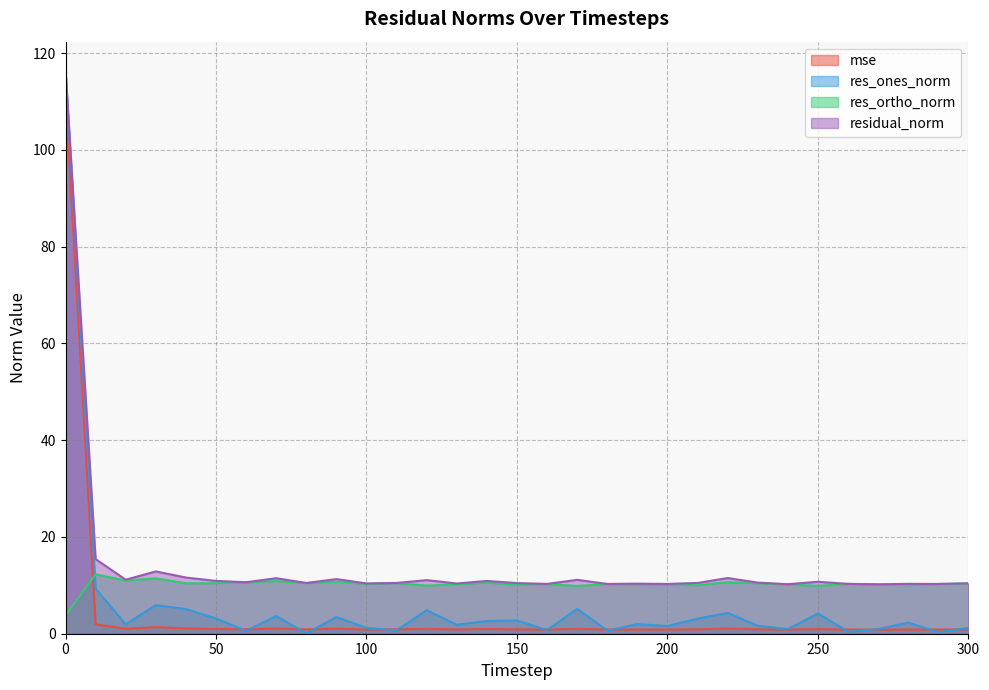

True or false: mse and residual_norm cross at least once.

False